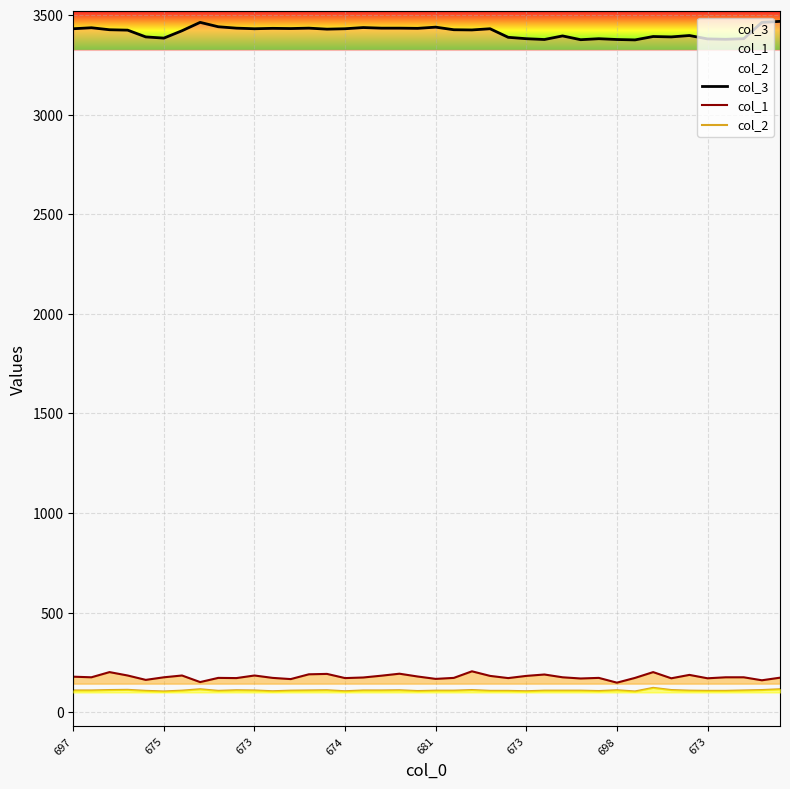

The col_3 series shows 6093 at 17. True or false?

False